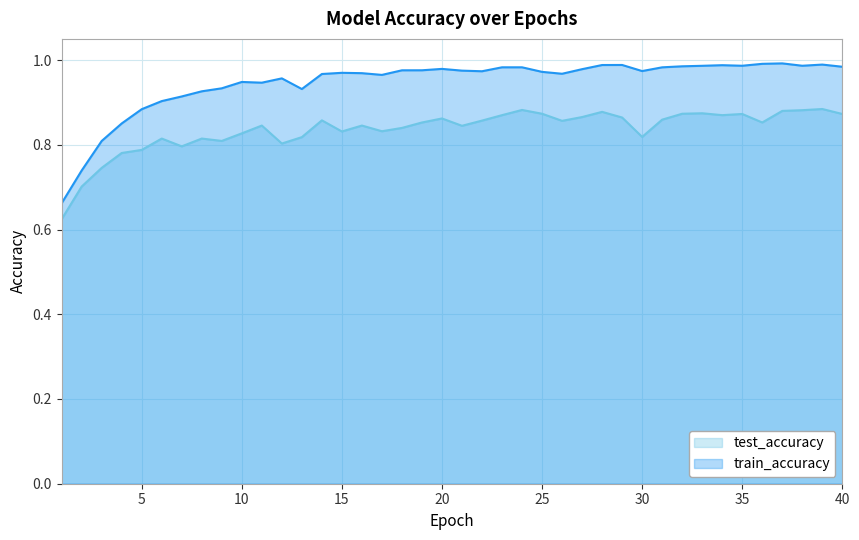

Reading left to right, list all the values displayed in this chart.

test_accuracy: 1=0.6	2=0.7	3=0.7	4=0.8	5=0.8	6=0.8	7=0.8	8=0.8	9=0.8	10=0.8	11=0.8	12=0.8	13=0.8	14=0.9	15=0.8	16=0.8	17=0.8	18=0.8	19=0.9	20=0.9	21=0.8	22=0.9	23=0.9	24=0.9	25=0.9	26=0.9	27=0.9	28=0.9	29=0.9	30=0.8	31=0.9	32=0.9	33=0.9	34=0.9	35=0.9	36=0.9	37=0.9	38=0.9	39=0.9	40=0.9
train_accuracy: 1=0.7	2=0.7	3=0.8	4=0.9	5=0.9	6=0.9	7=0.9	8=0.9	9=0.9	10=0.9	11=0.9	12=1.0	13=0.9	14=1.0	15=1.0	16=1.0	17=1.0	18=1.0	19=1.0	20=1.0	21=1.0	22=1.0	23=1.0	24=1.0	25=1.0	26=1.0	27=1.0	28=1.0	29=1.0	30=1.0	31=1.0	32=1.0	33=1.0	34=1.0	35=1.0	36=1.0	37=1.0	38=1.0	39=1.0	40=1.0